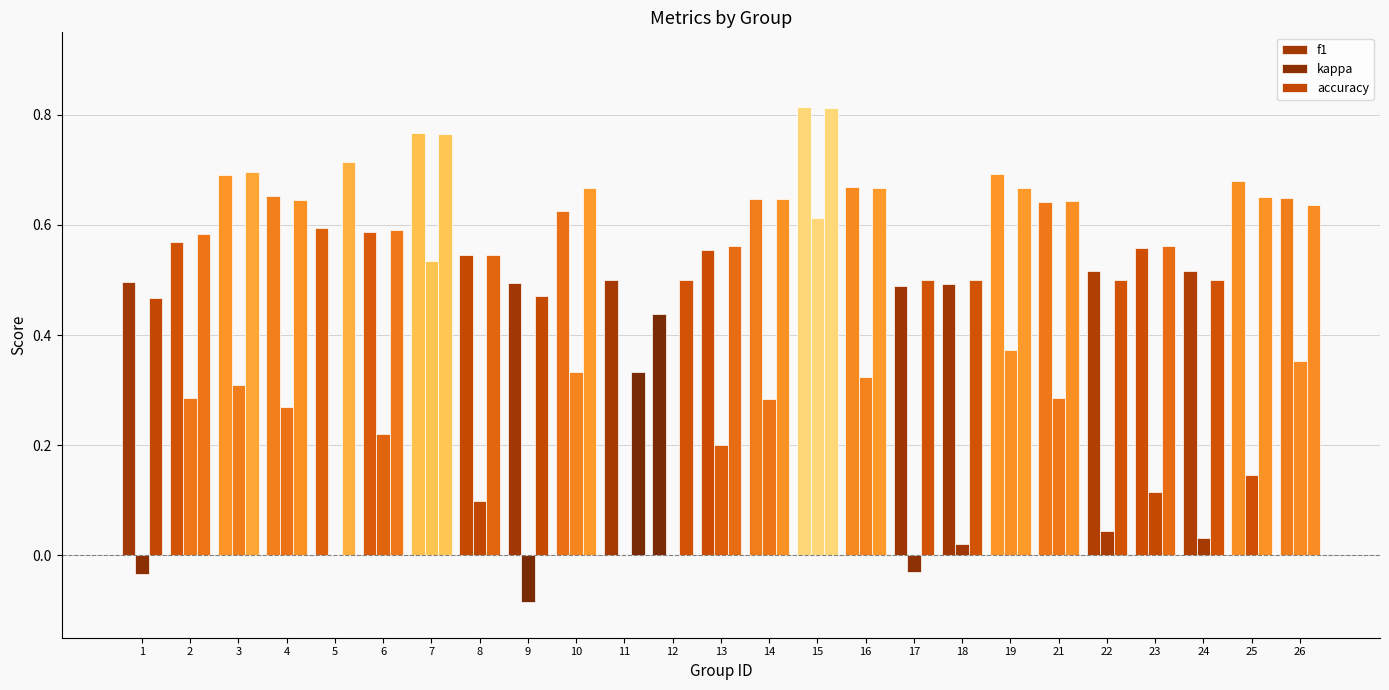

How many groups of bars are there?

25